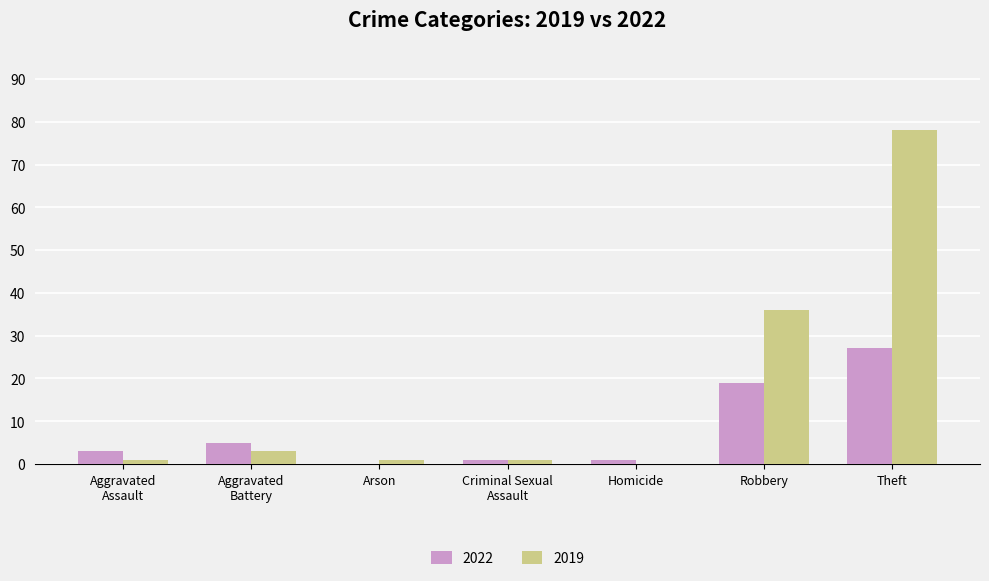

What is the maximum value shown in the chart?

78